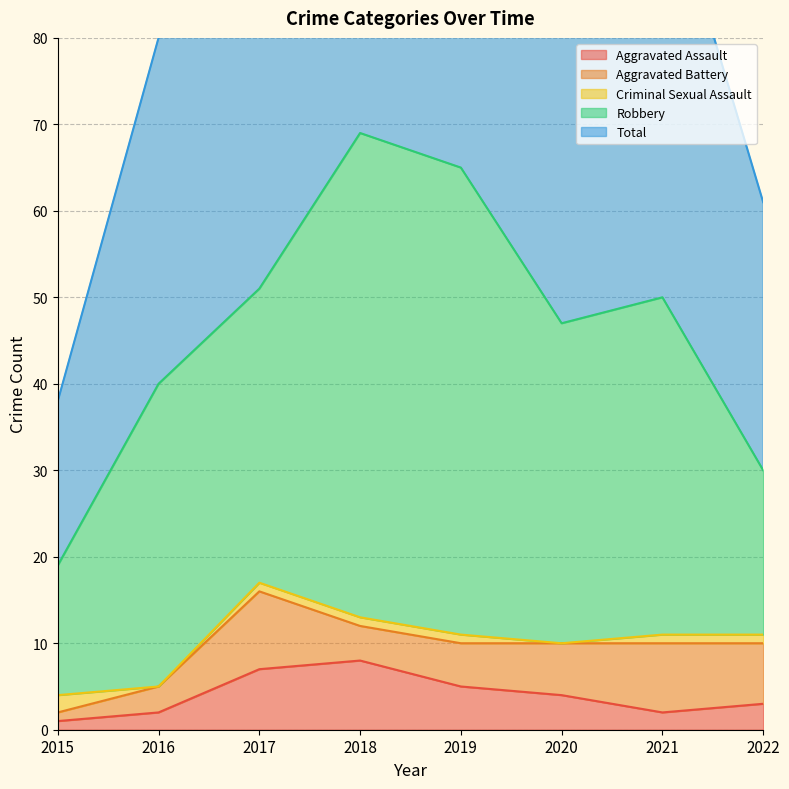

What are all the series names shown in the legend?

Aggravated Assault, Aggravated Battery, Criminal Sexual Assault, Robbery, Total